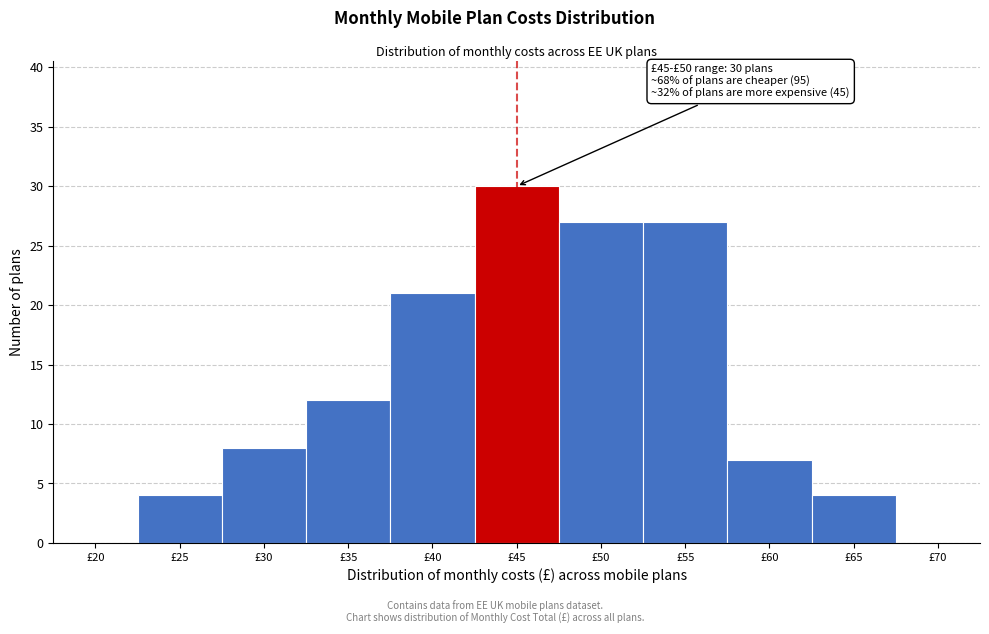

Reading right to left, transcribe all the data shown in this chart.

£70=0	£65=4	£60=7	£55=27	£50=27	£45=30	£40=21	£35=12	£30=8	£25=4	£20=0